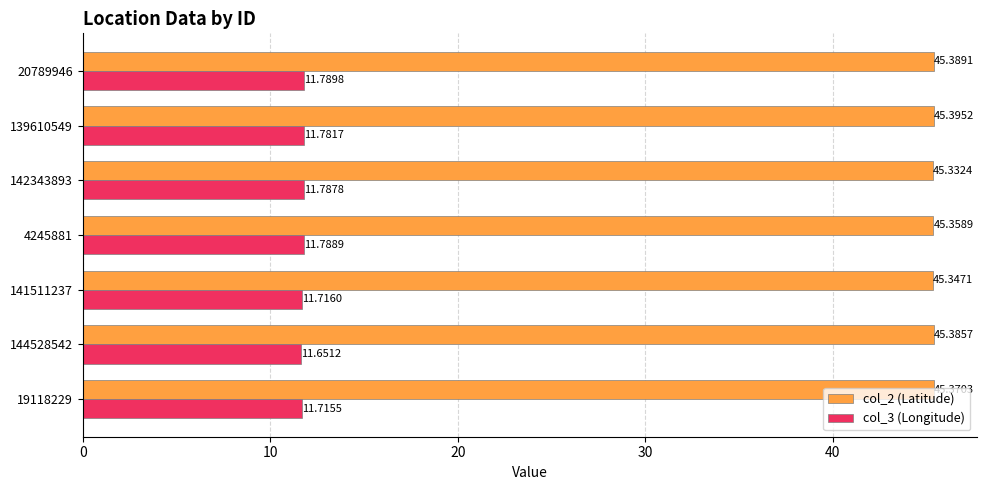

What is the smallest value displayed?

11.7